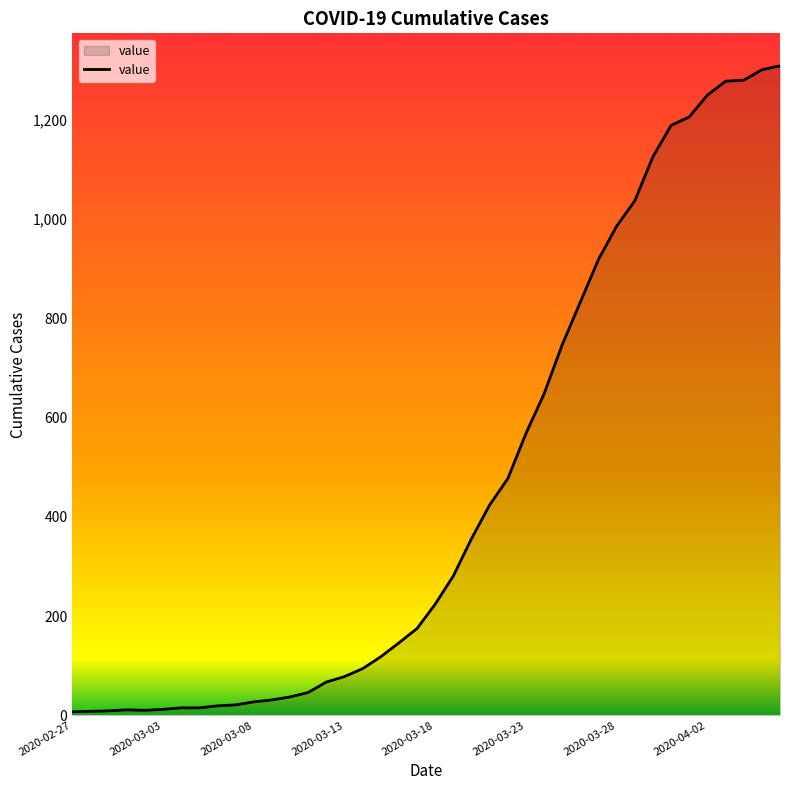

What is the difference between the second highest and second lowest values?

1293